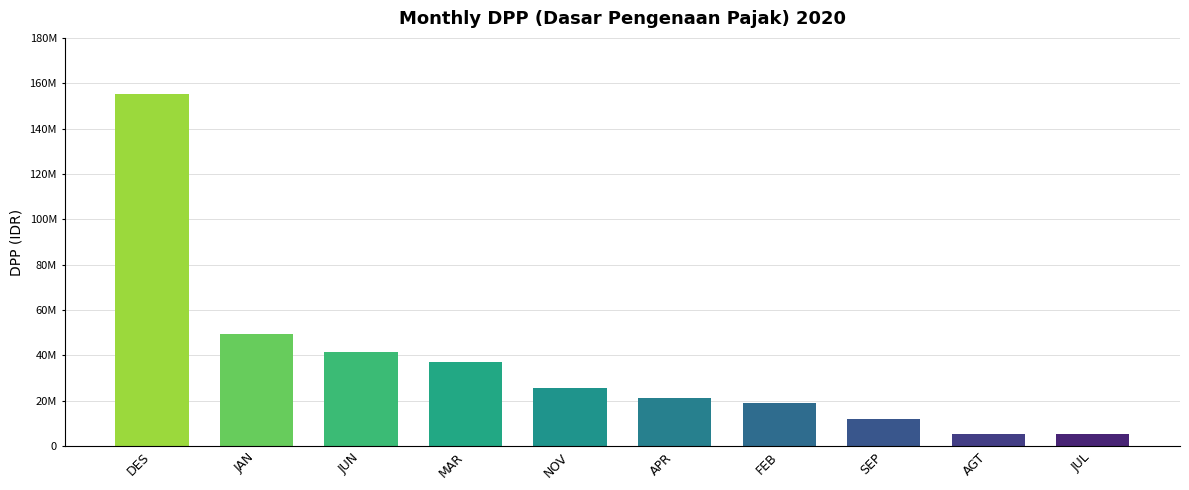

What is the ratio of the value at APR to the value at DES?

0.1